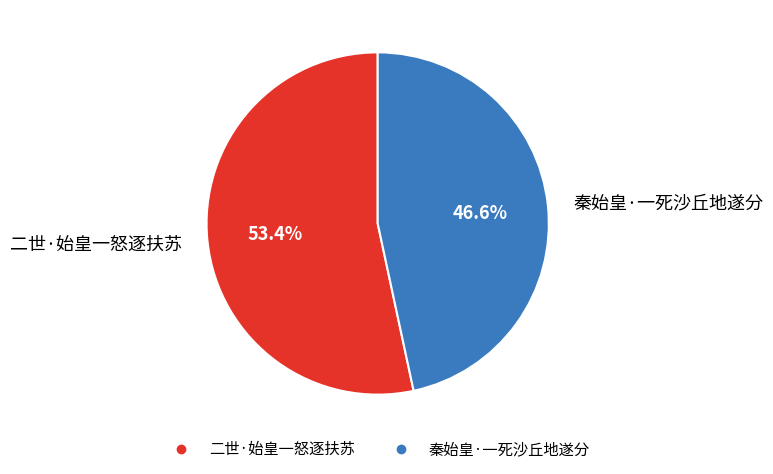

How many segments does this pie chart have?

2